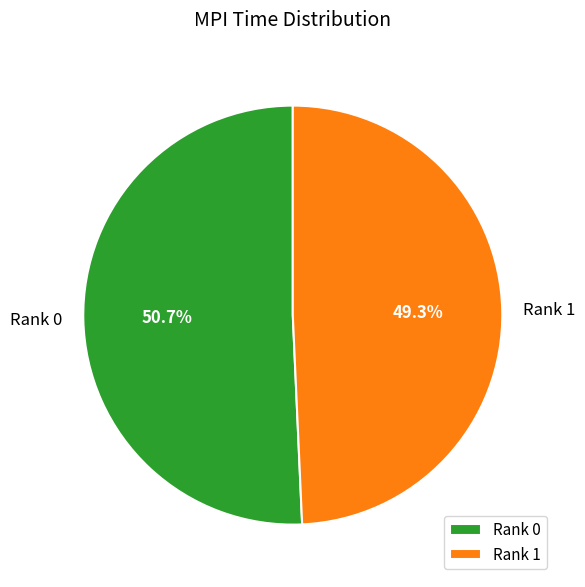

What is the ratio of the value at Rank 0 to the value at Rank 1?

1.0